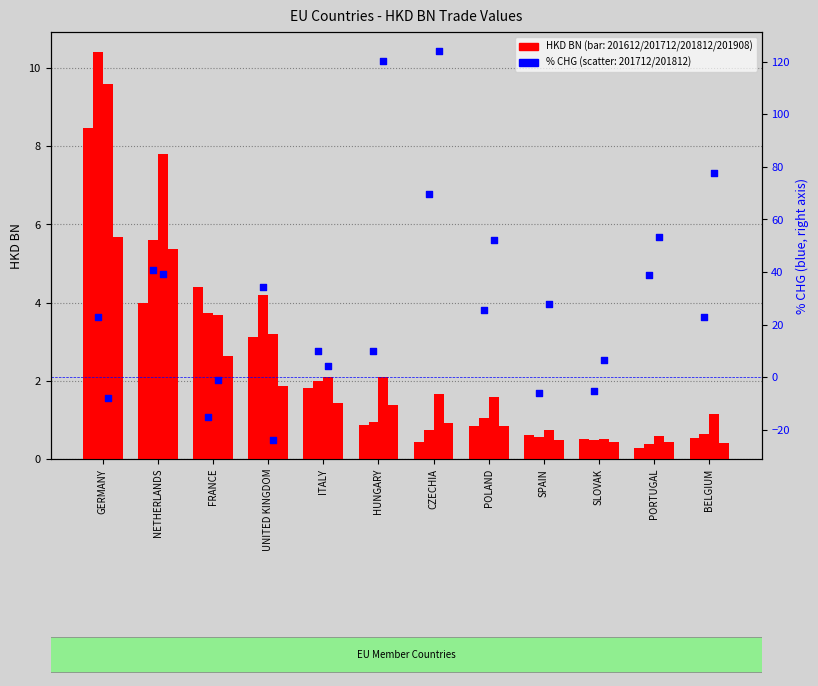

Which series has the largest Y range (max minus min)?

201812_% CHG